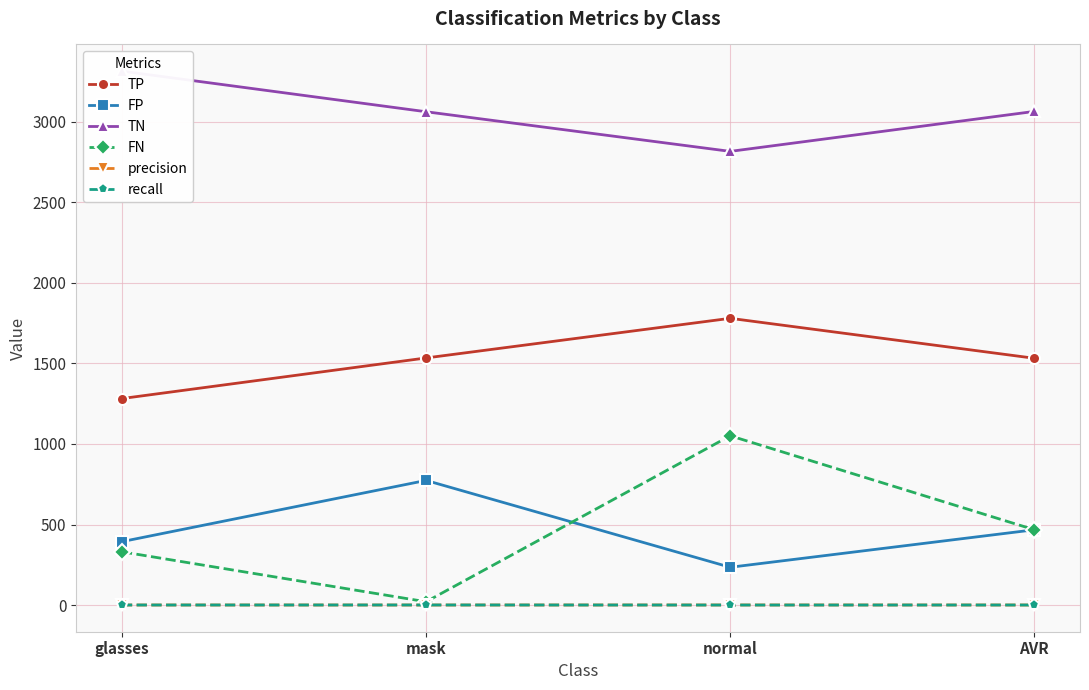

What is the average value of the FN series?

467.7